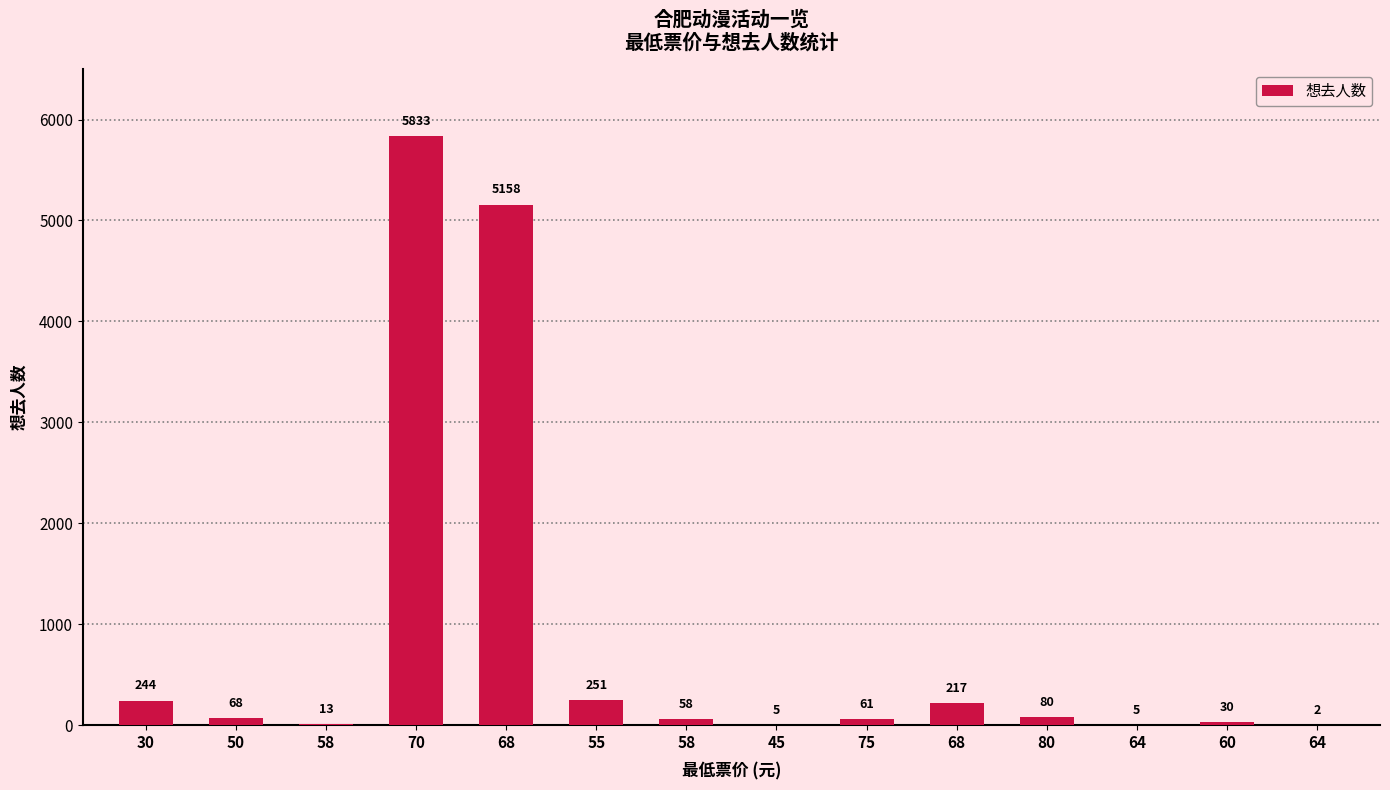

How many categories are shown in the chart?

14